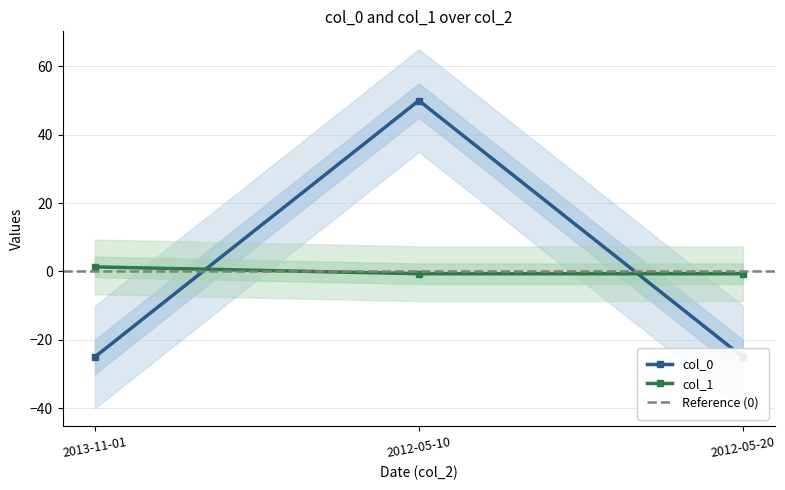

What is the value of the col_1 point at the 3rd from the left?

-0.7